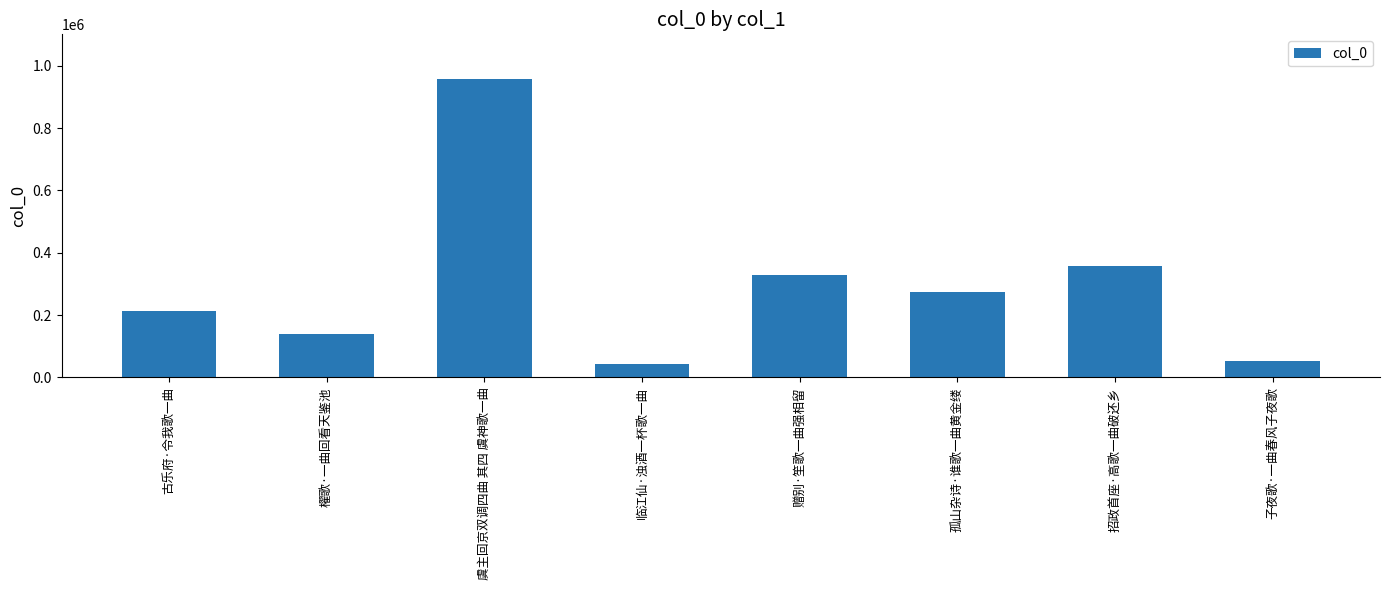

At which label is the value closest to 499784?

招政首座·高歌一曲破还乡